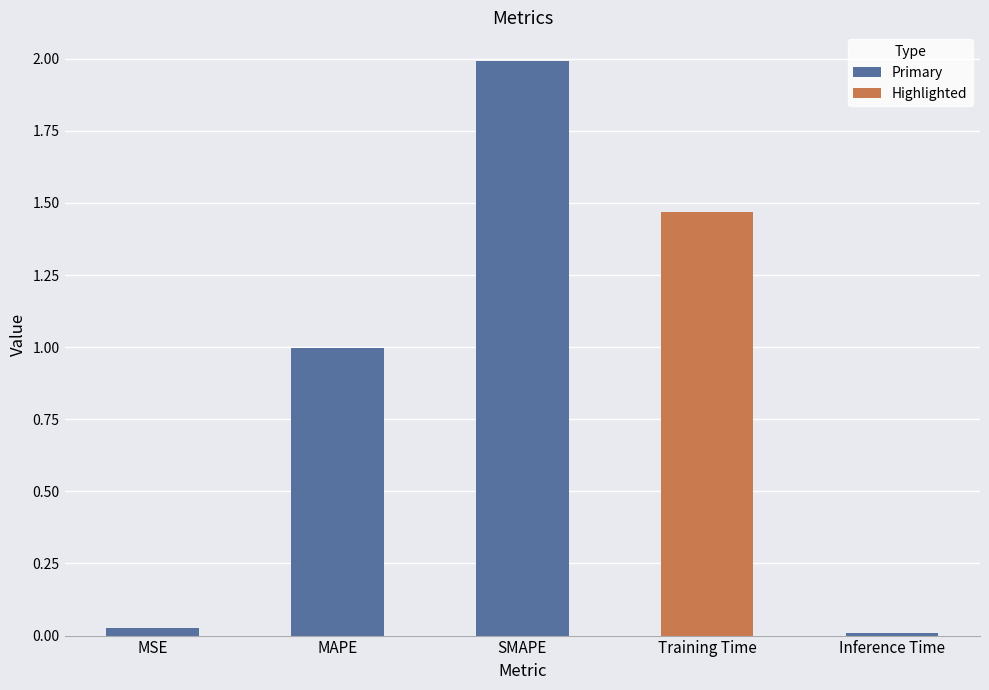

Which category has the lowest value across all series?

Inference Time